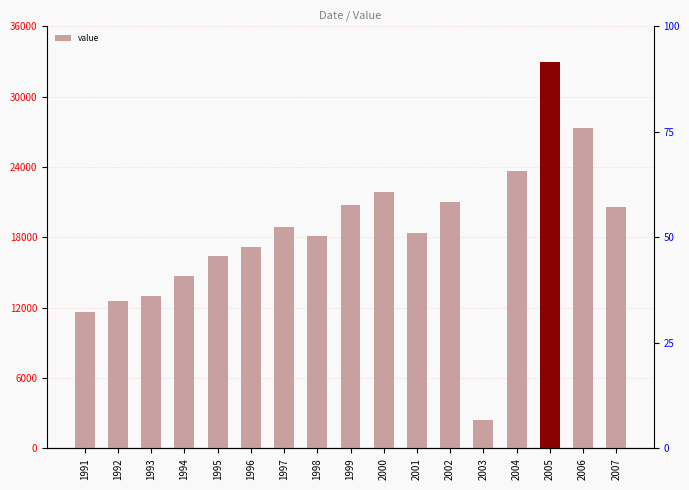

Which has a higher value, 1992 or 1996?

1996